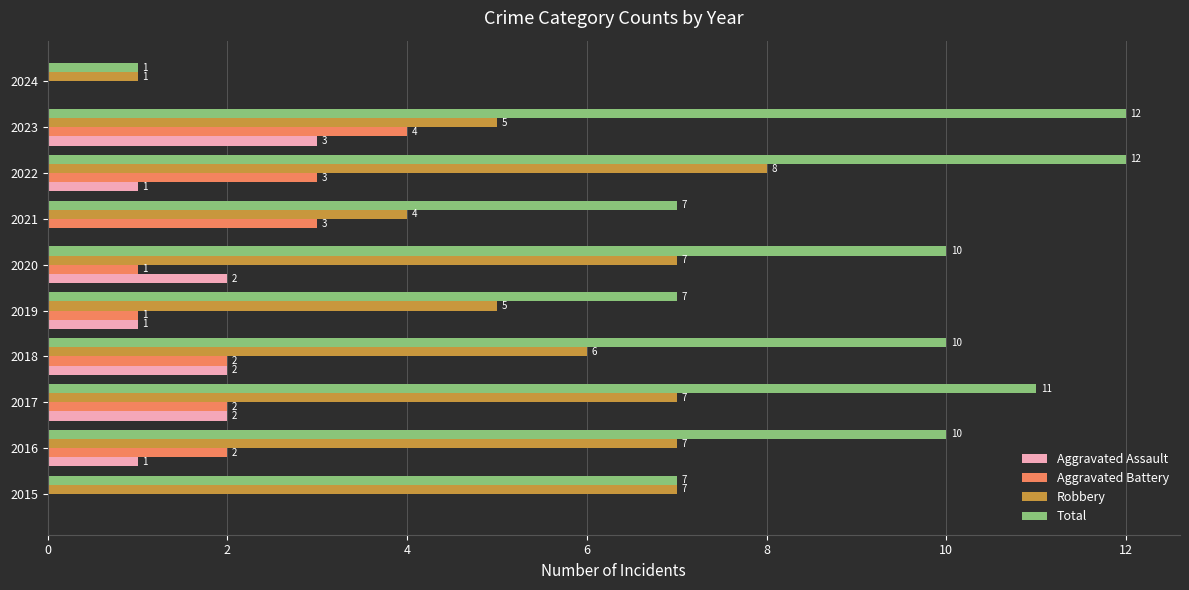

Which series has the largest total across all categories?

Total